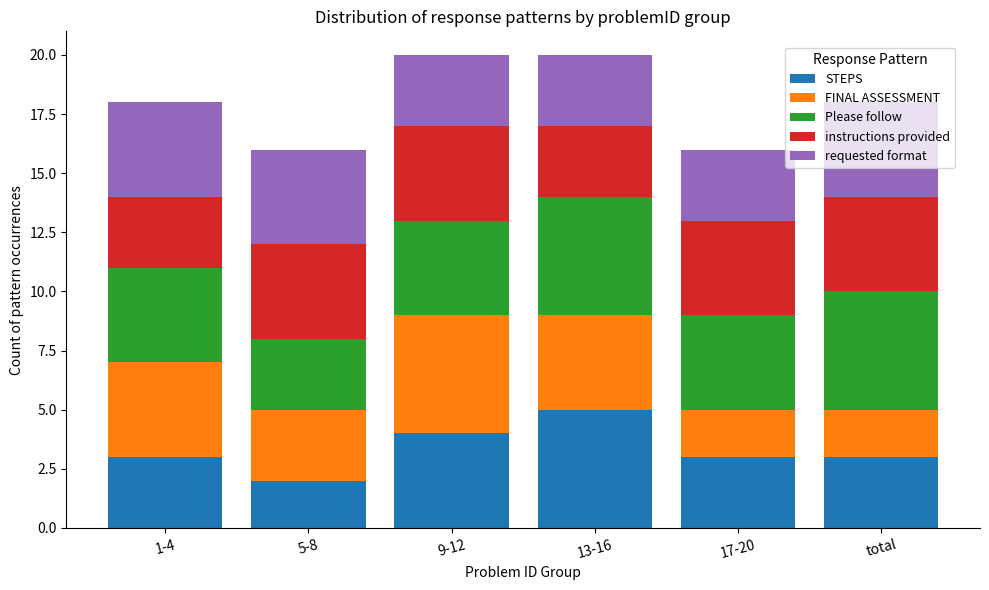

What is the total value across all series at 9-12?

20